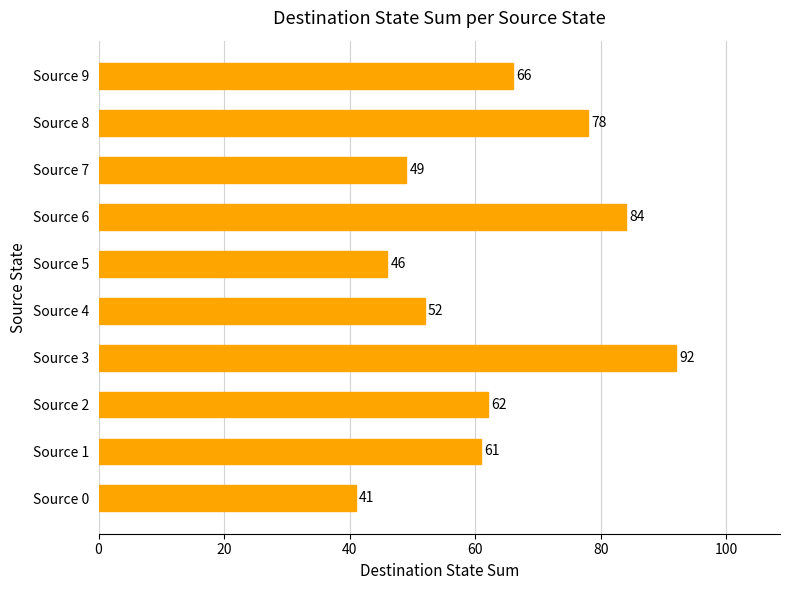

What is the change in value from Source 3 to Source 7?

-43